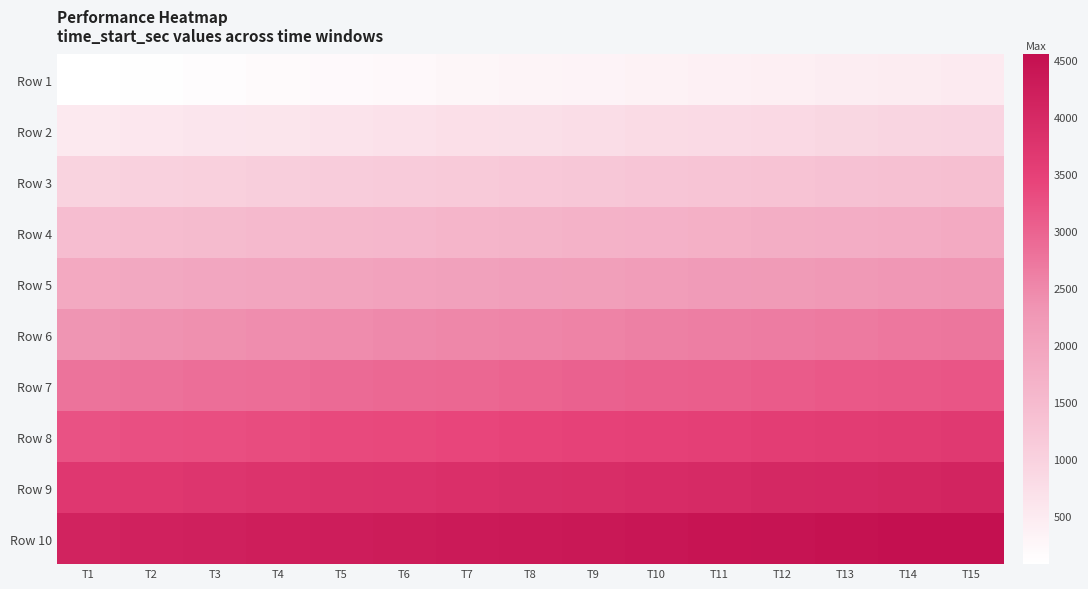

At which category is the sum across all series the highest?

T15